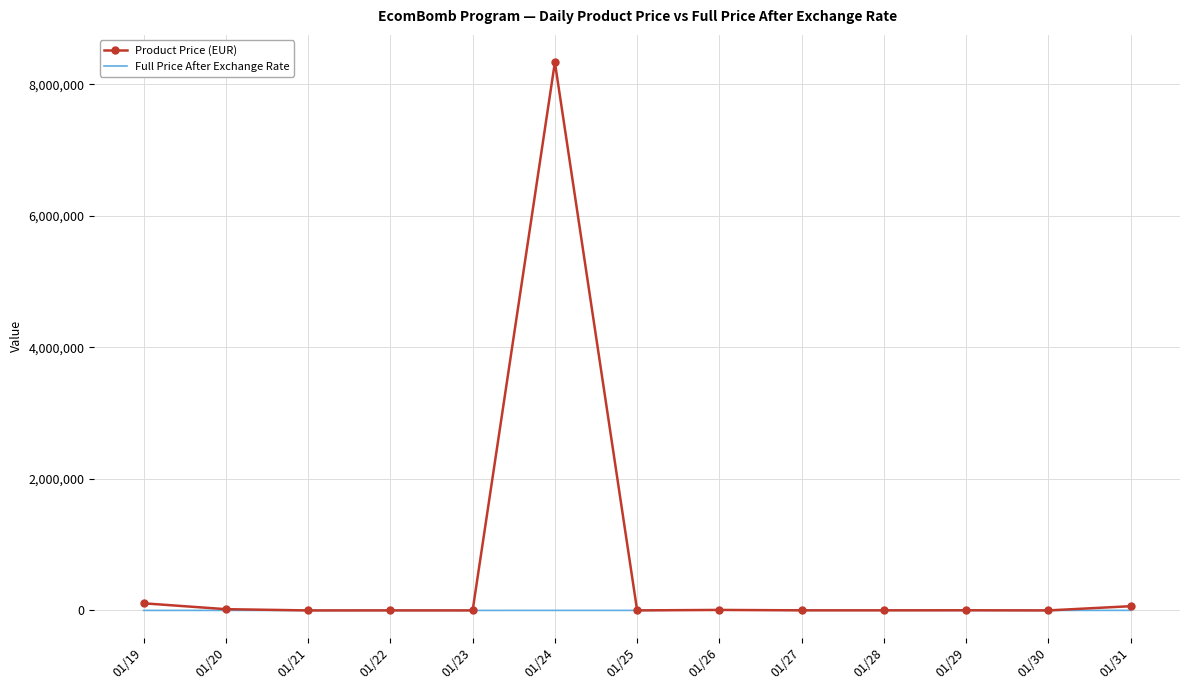

What is the average value of the Full Price After Exchange Rate series?

1564.8